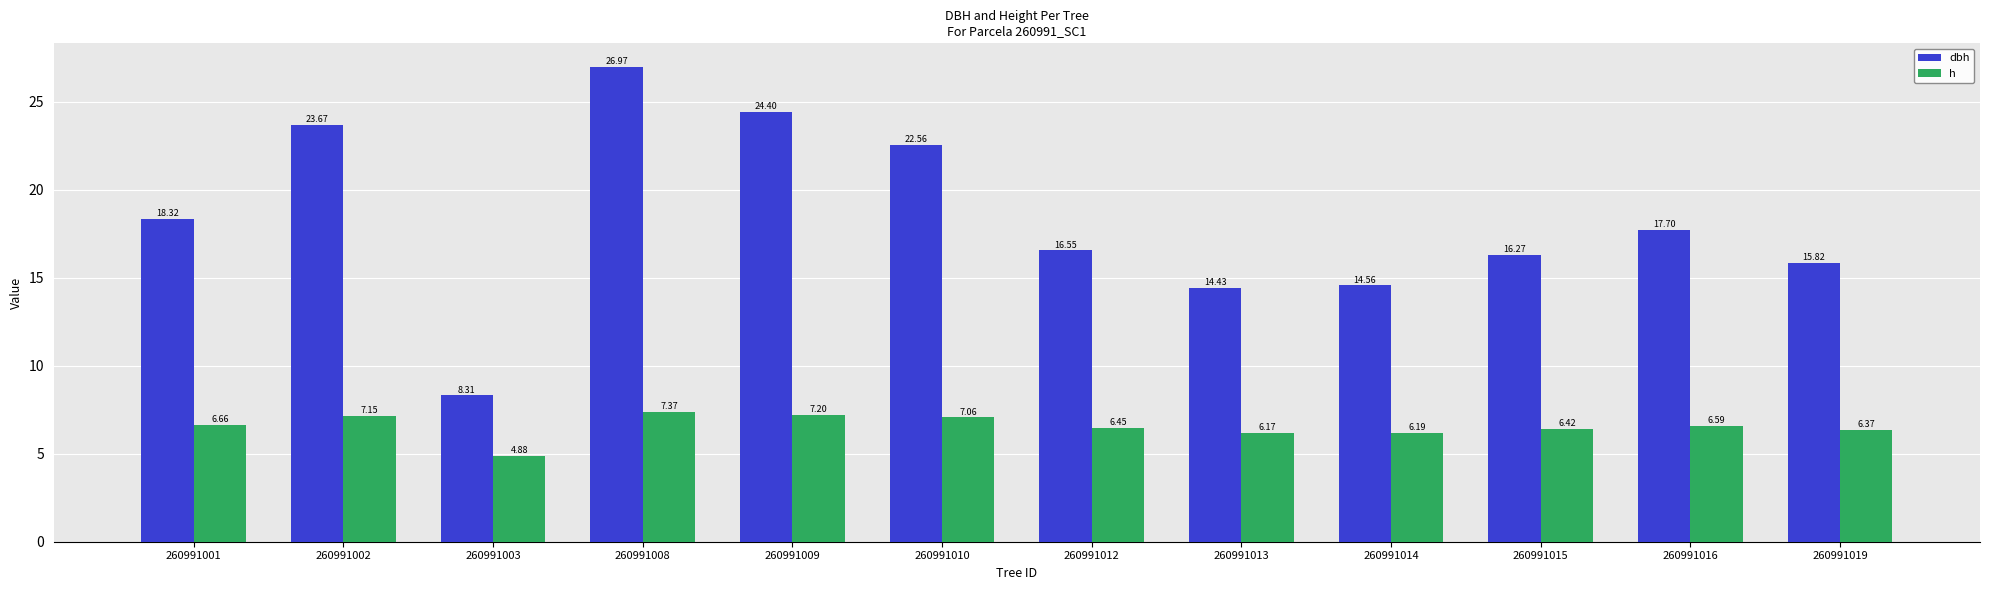

What is the highest value of the dbh series?

27.0